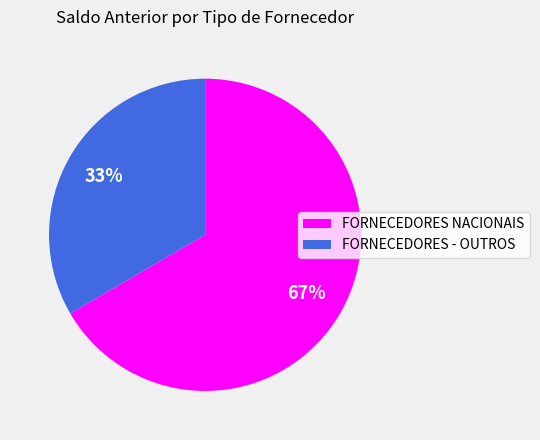

What is the smallest slice in the pie chart?

FORNECEDORES - OUTROS